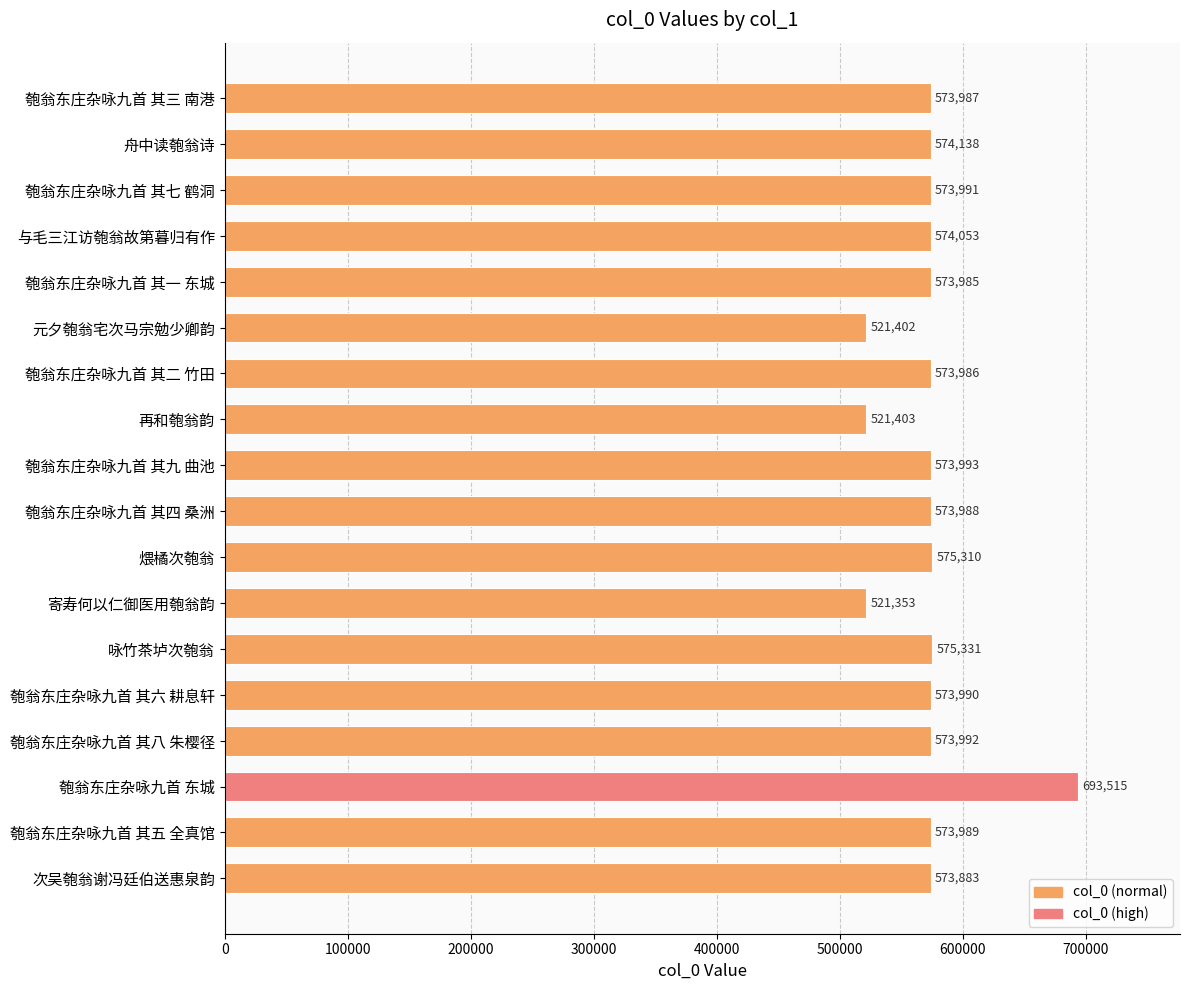

What is the smallest value displayed?

521353